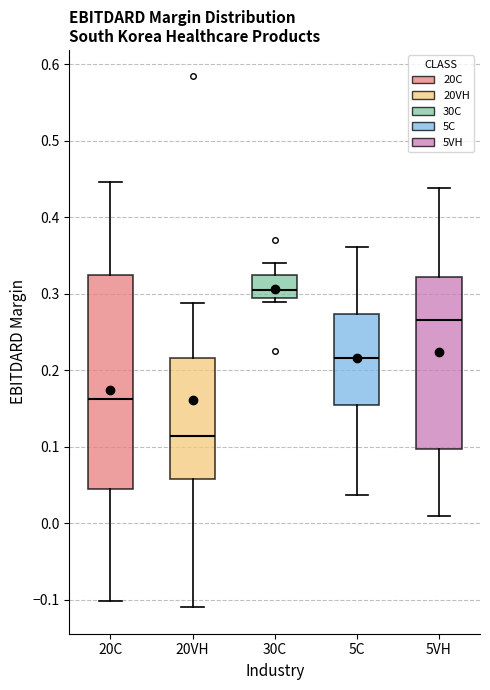

Reading left to right, read every box against the y-axis: the position of its median line, the range the box covers, and the ends of its whiskers. The values are not printed on the chart, so give them approximately, as read against the axis.

20C: median 0.16, box 0.05 to 0.32, whiskers -0.10 to 0.45
20VH: median 0.11, box 0.06 to 0.22, whiskers -0.11 to 0.29
30C: median 0.31, box 0.29 to 0.32, whiskers 0.29 (just below the box's lower edge) to 0.34
5C: median 0.22, box 0.15 to 0.27, whiskers 0.04 to 0.36
5VH: median 0.27, box 0.10 to 0.32, whiskers 0.01 to 0.44